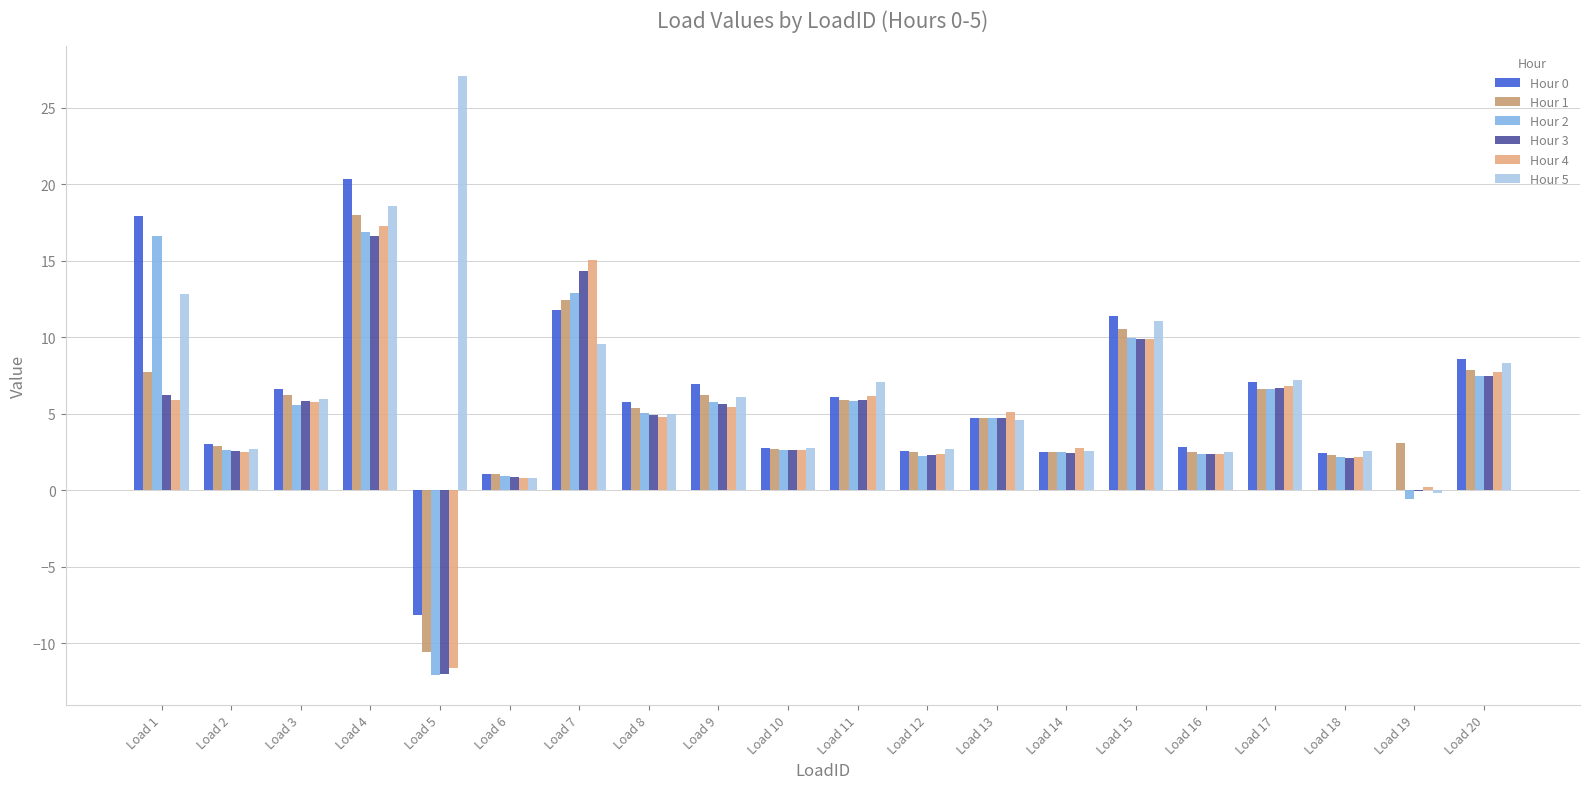

True or false: Hour 1 has a value of 10.6 at Load 15.

True